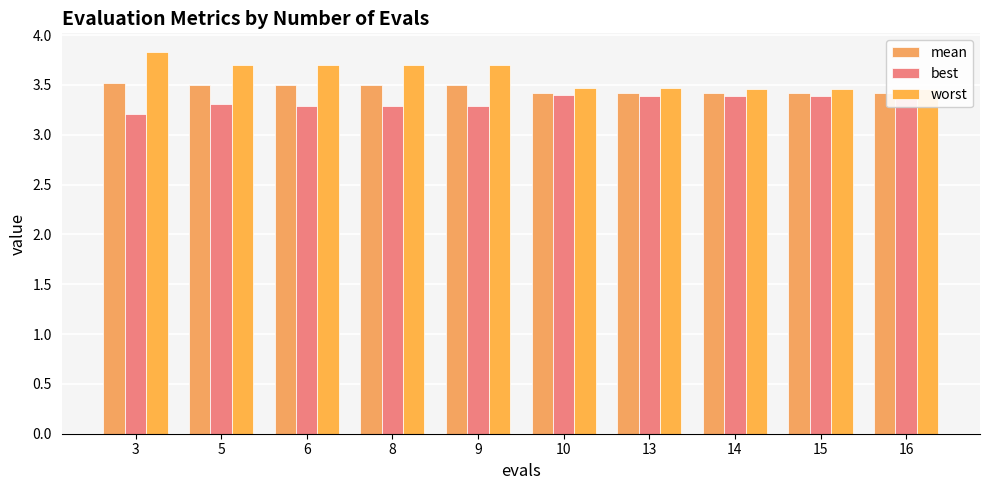

What is the minimum value for worst?

3.5